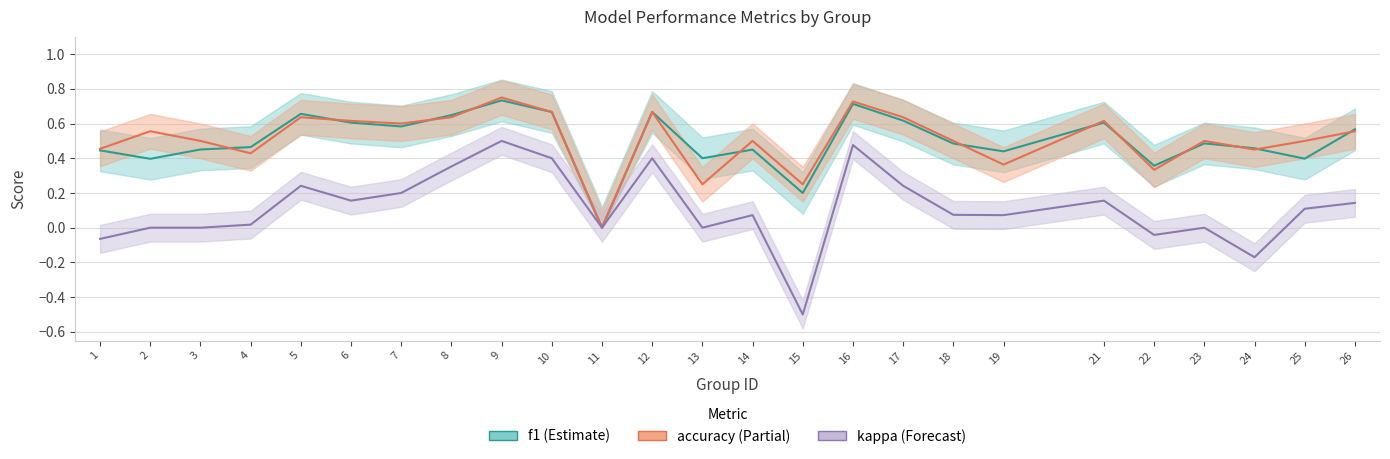

The value of f1 at 17 is 0.6. True or false?

True